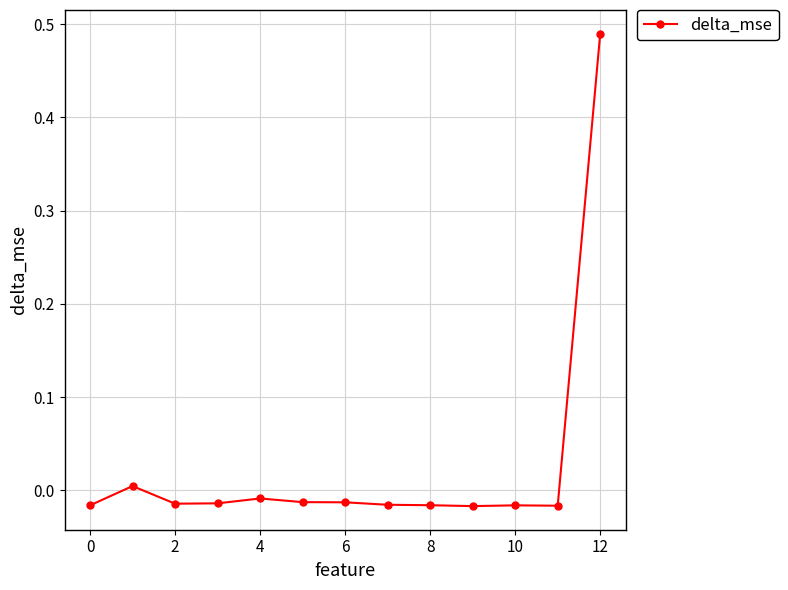

How many values exceed 0?

2